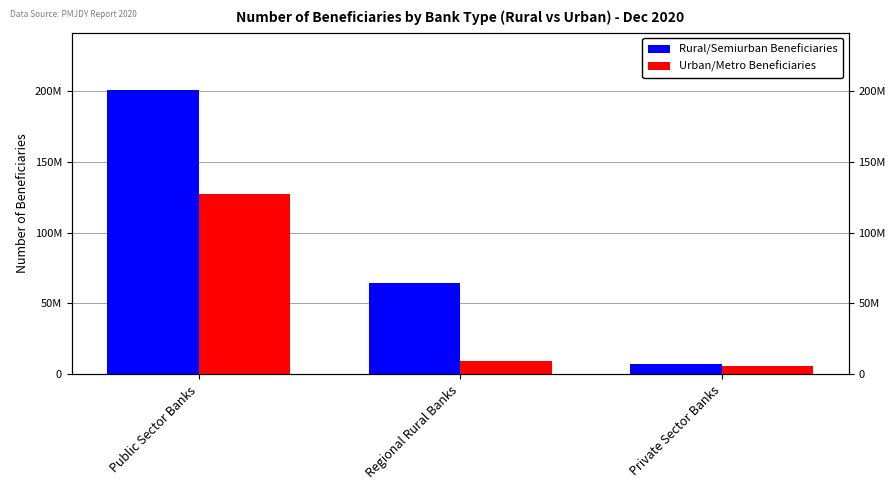

What are all the series names shown in the legend?

Rural/Semiurban Beneficiaries, Urban/Metro Beneficiaries